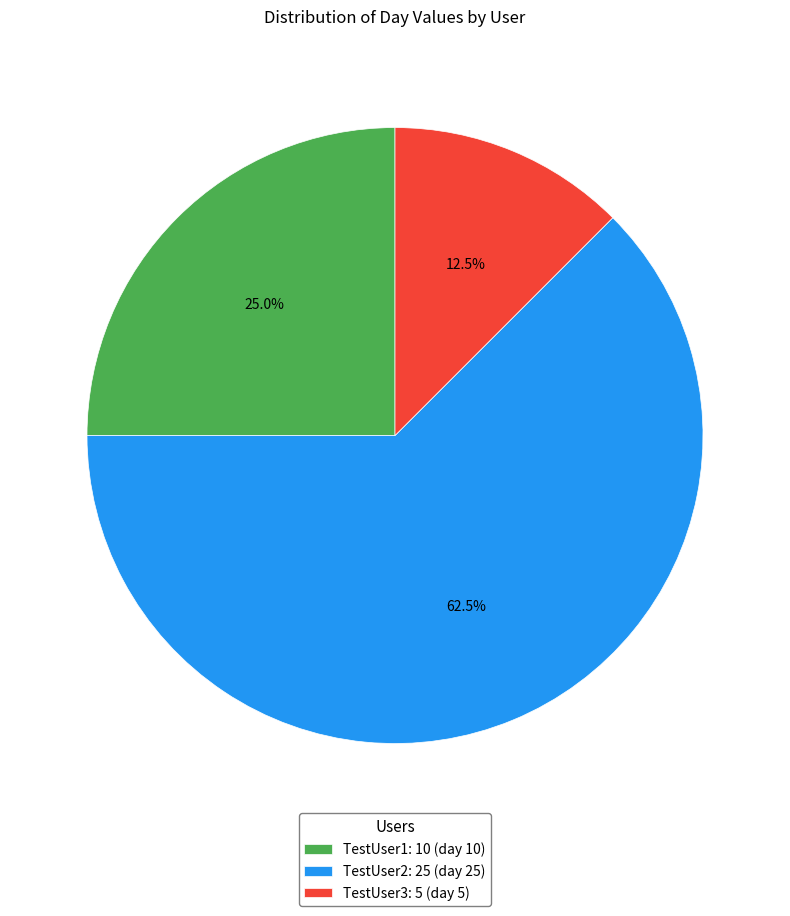

Does any single category account for the majority?

Yes